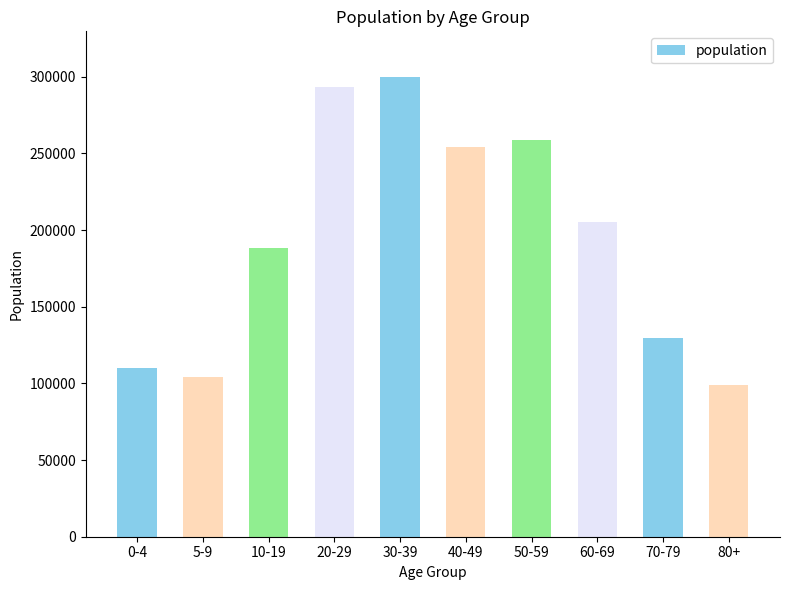

Count the number of categories in the chart.

10